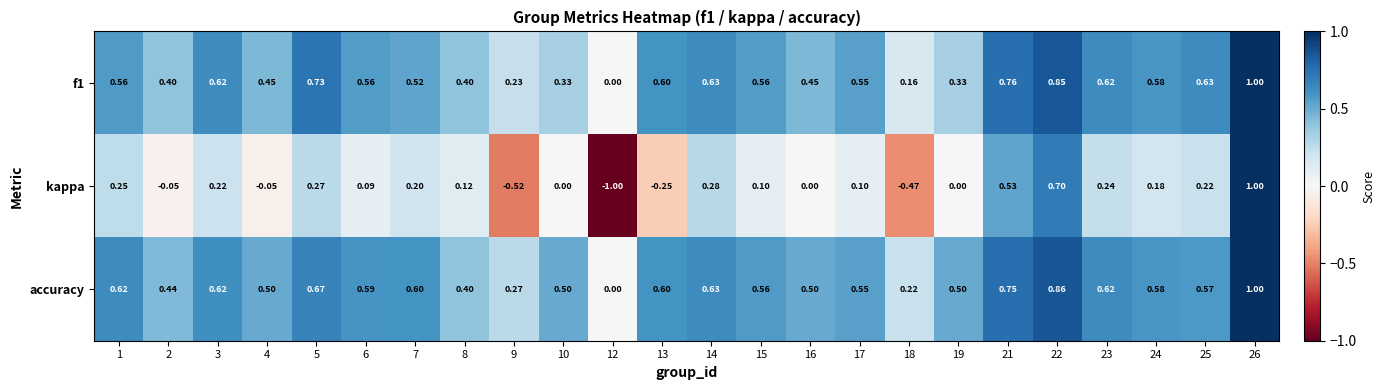

How many distinct data groups are displayed?

3